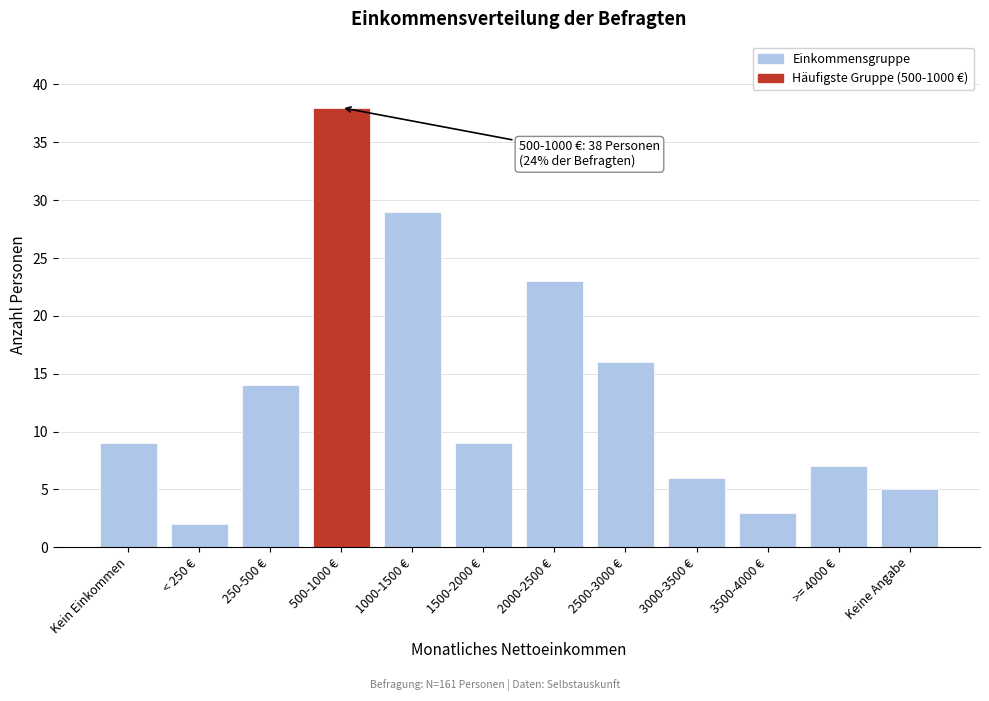

Reading left to right, transcribe all the data shown in this chart.

9	2	14	38	29	9	23	16	6	3	7	5